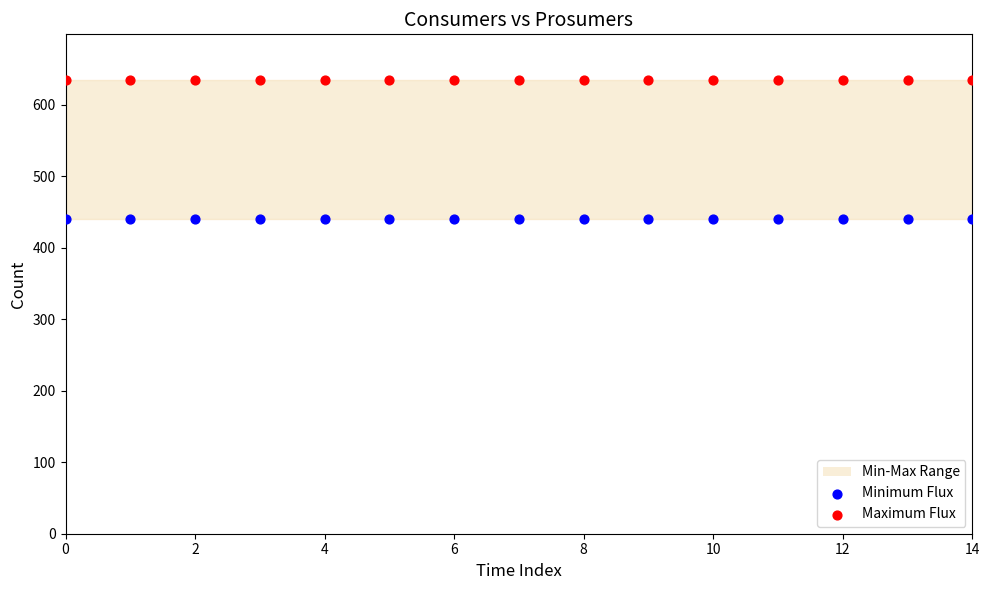

Which series reaches the maximum Y coordinate?

Maximum Flux